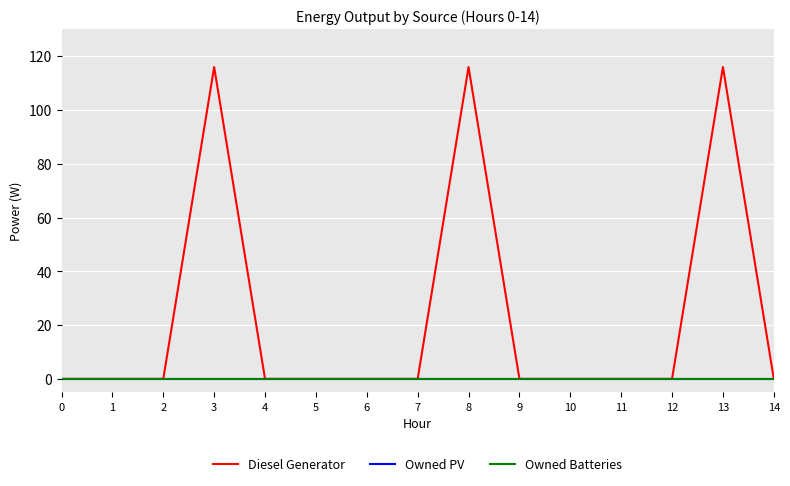

Rank the series at 7 from highest to lowest value.

Diesel Generator, Owned PV, Owned Batteries